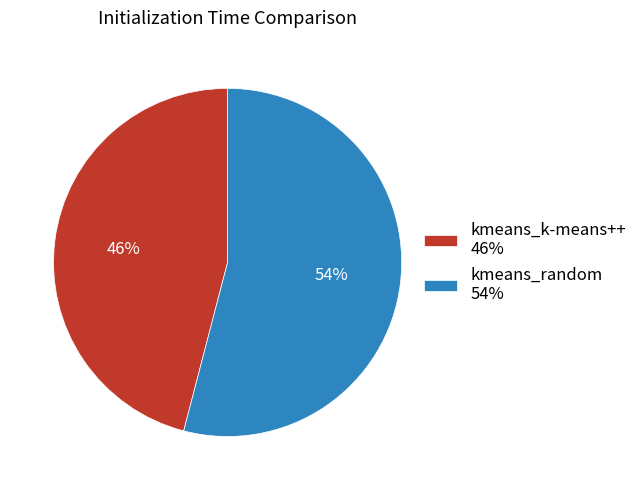

Is there any slice that represents more than half of the pie?

Yes